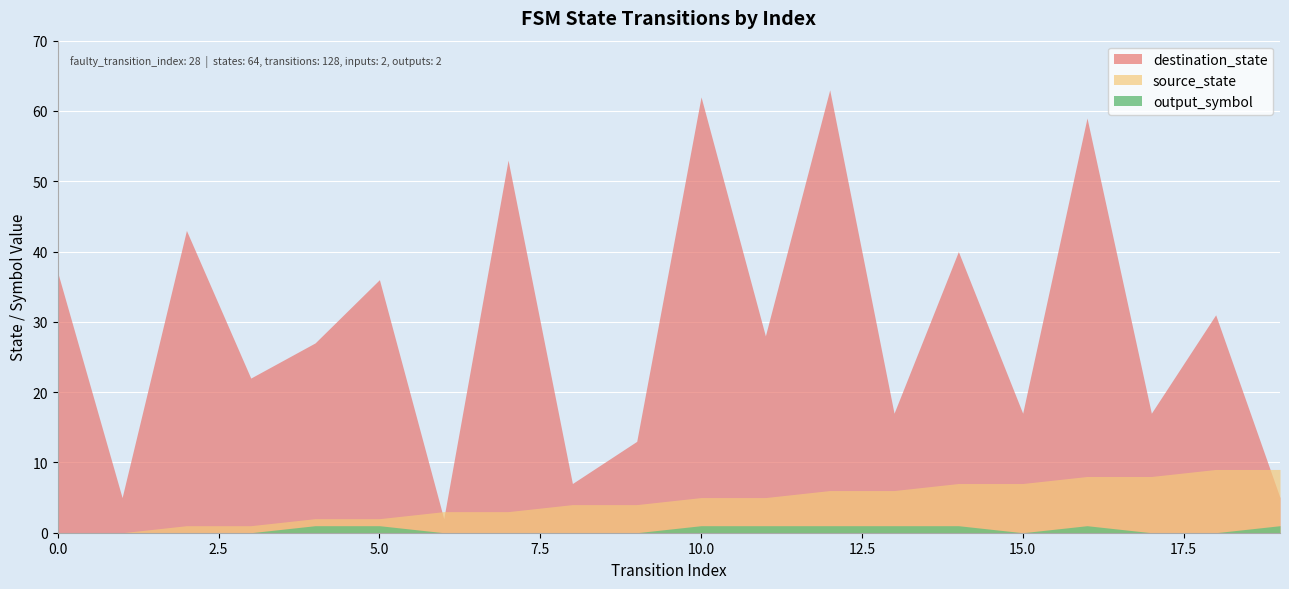

Which series changed the most between 6 and 18?

destination_state